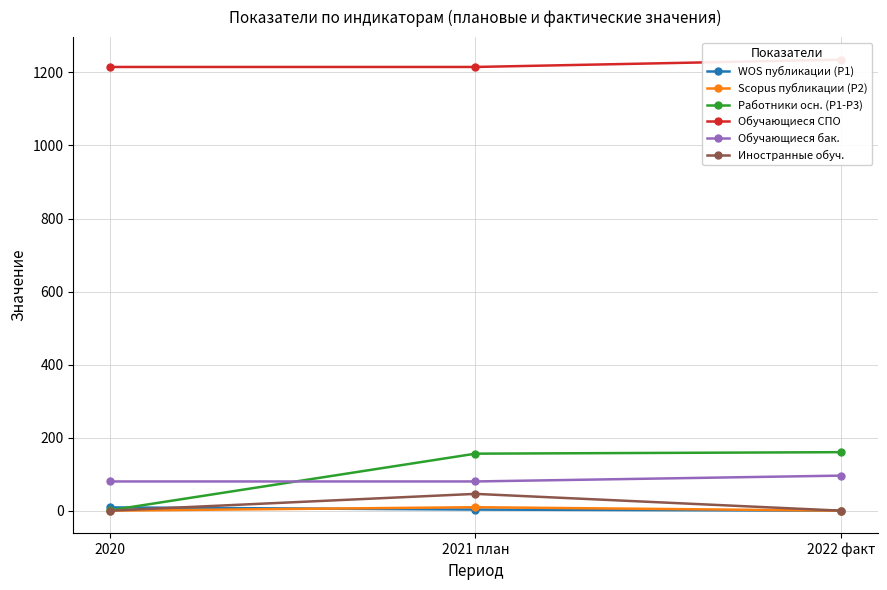

How many data points in Обучающиеся СПО are above 1215?

1